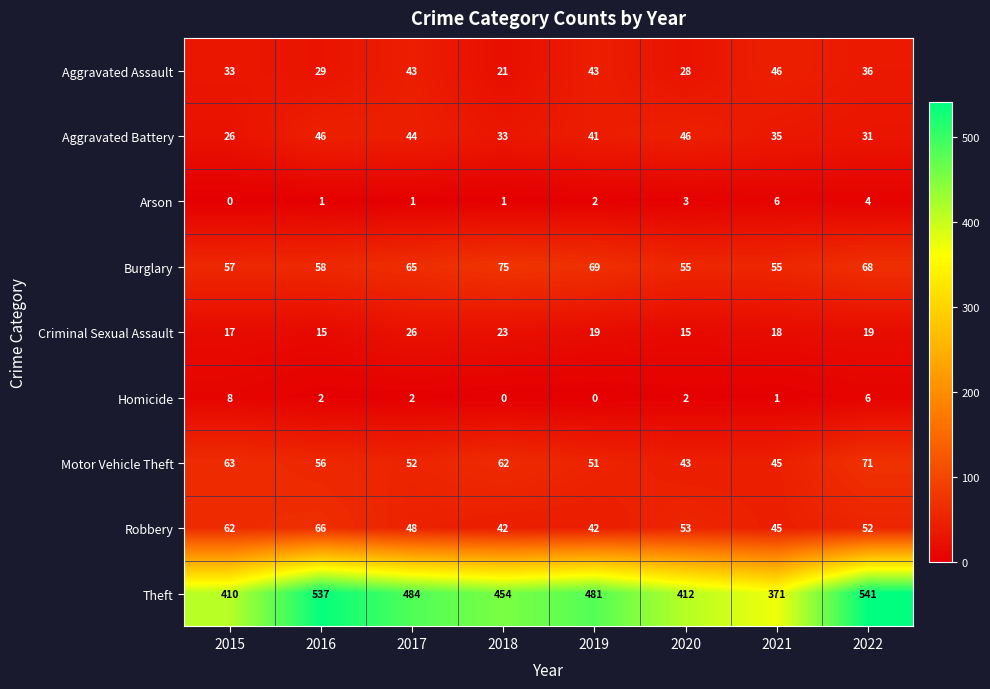

Count the number of categories in the chart.

8